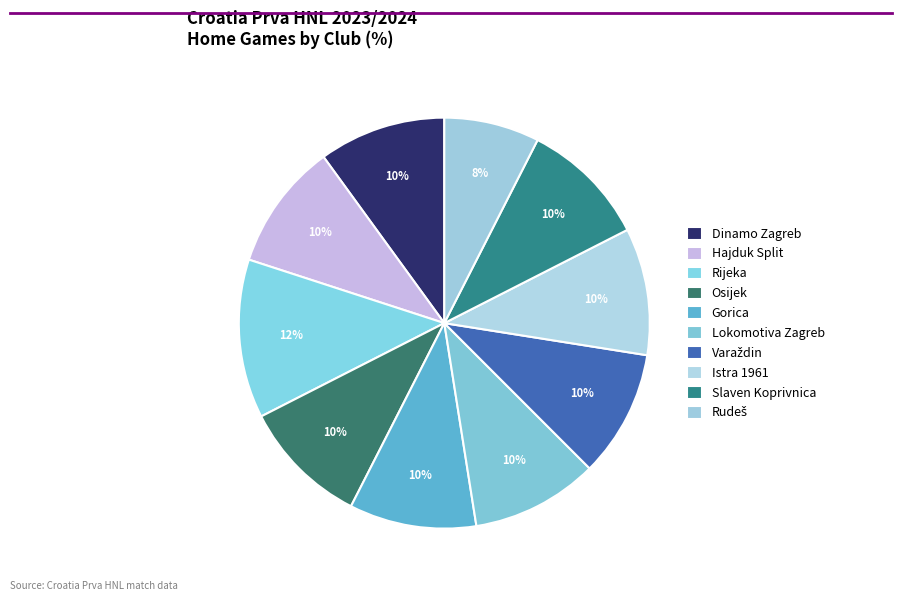

How many slices are in this pie chart?

10